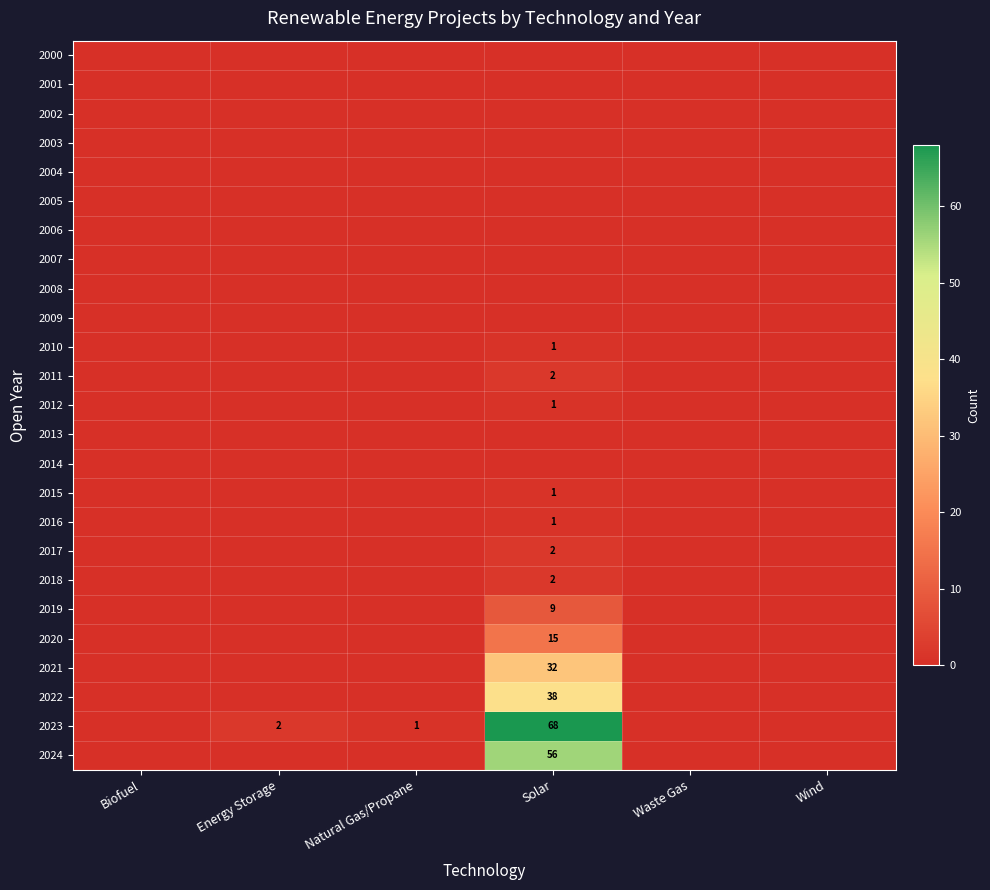

Rank the series by their maximum value, from lowest to highest.

2000, 2001, 2002, 2003, 2004, 2005, 2006, 2007, 2008, 2009, 2013, 2014, 2010, 2012, 2015, 2016, 2011, 2017, 2018, 2019, 2020, 2021, 2022, 2024, 2023